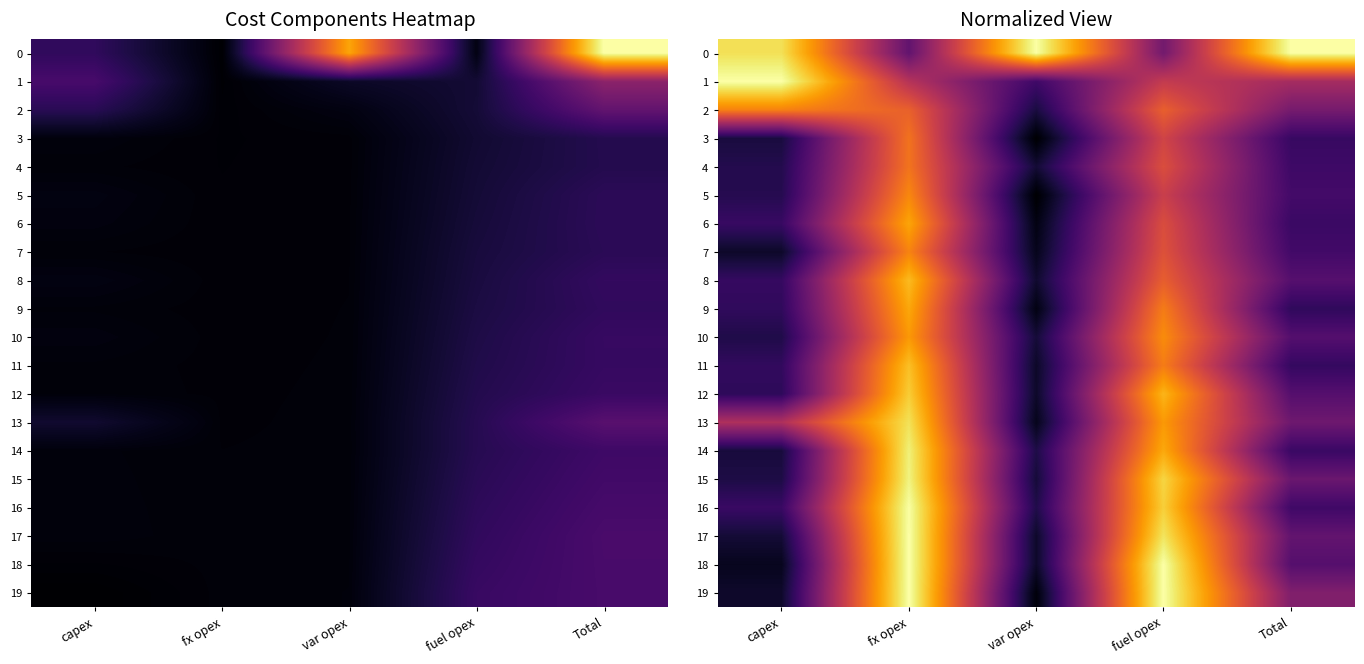

At which label is 2 closest to 0?

var opex